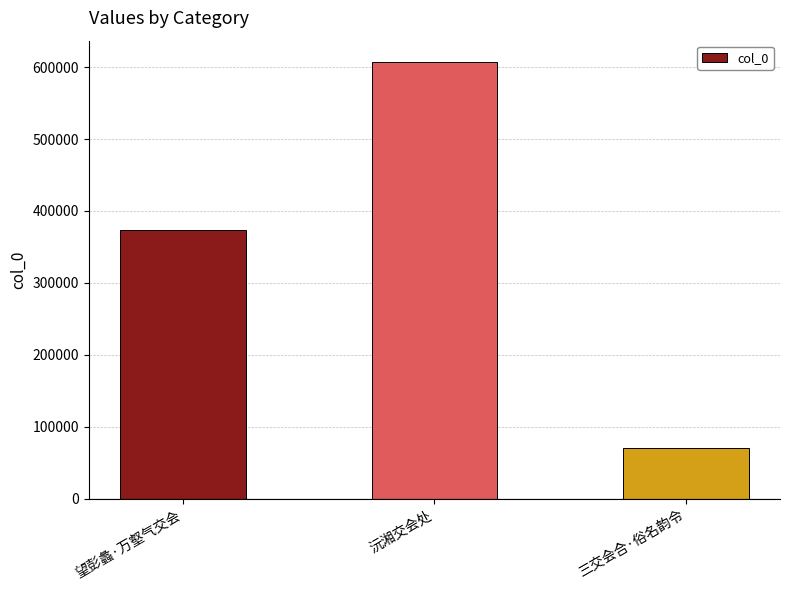

List the labels in order of value, largest first.

沅湘交会处, 望彭蠡·万壑气交会, 三交会合·俗名韵令